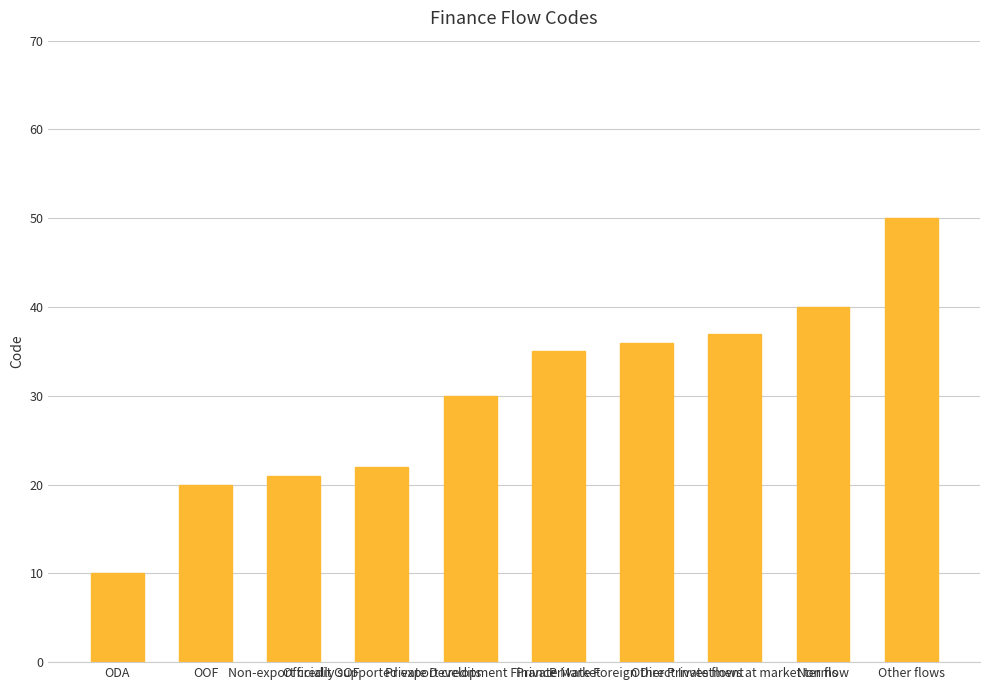

Where is the data nearest to the value 30?

Private Development Finance